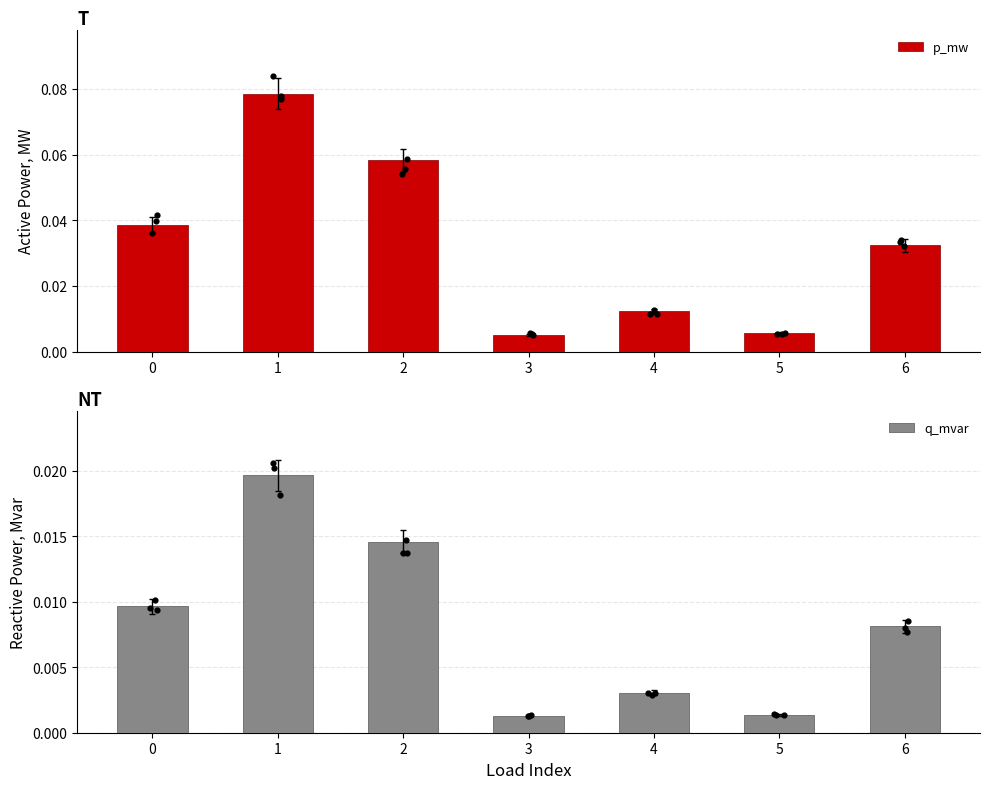

What are all the series names shown in the legend?

p_mw, q_mvar